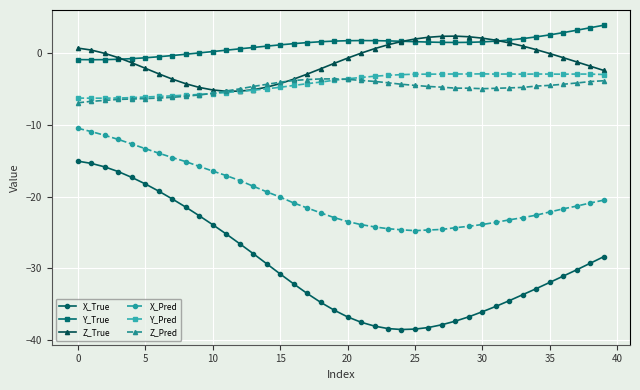

What is the difference between the maximum and minimum values in the Z_Pred series?

3.3